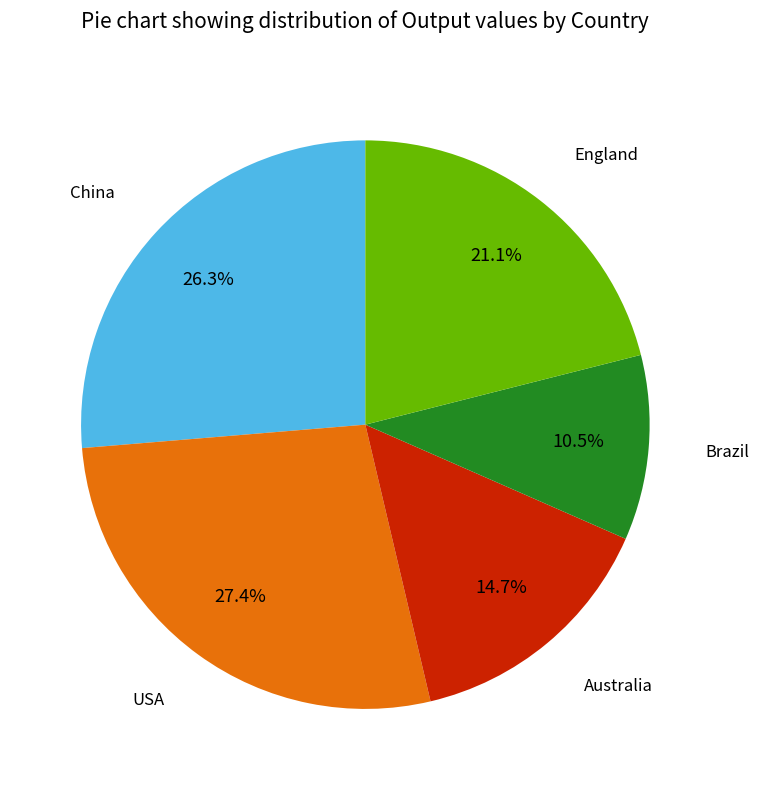

Is there a majority slice in this chart?

No